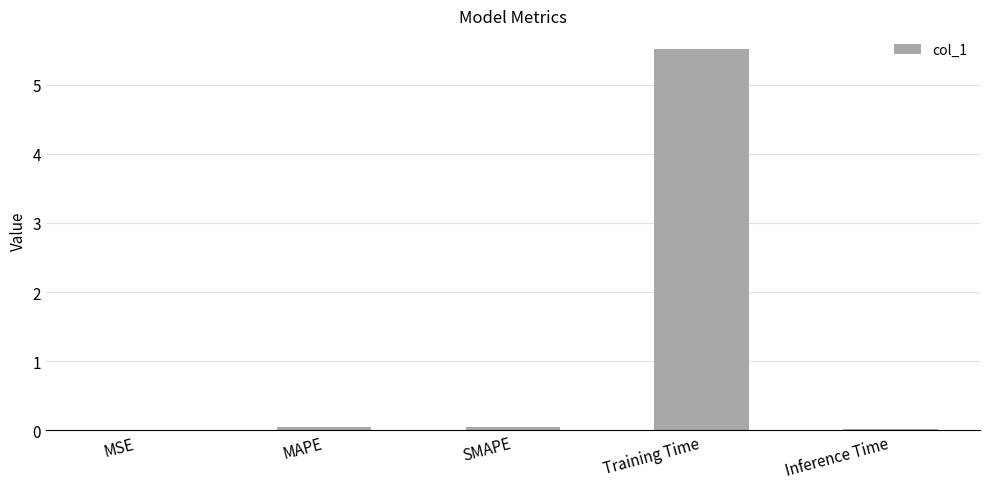

Which has a higher value, Training Time or Inference Time?

Training Time